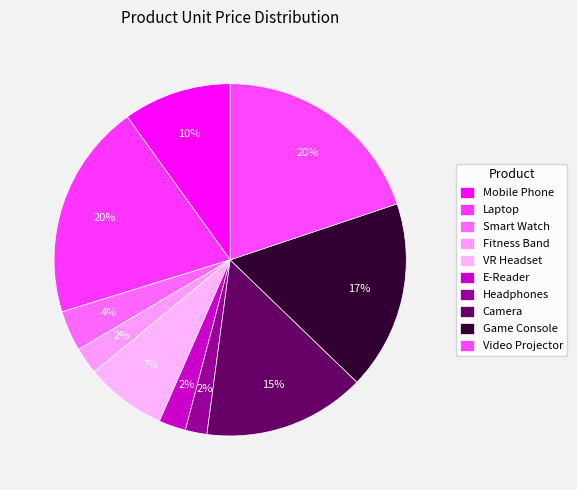

Is Fitness Band the majority of the pie?

No